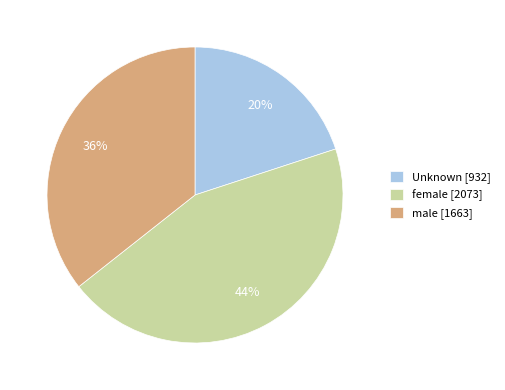

How many slices are in this pie chart?

3